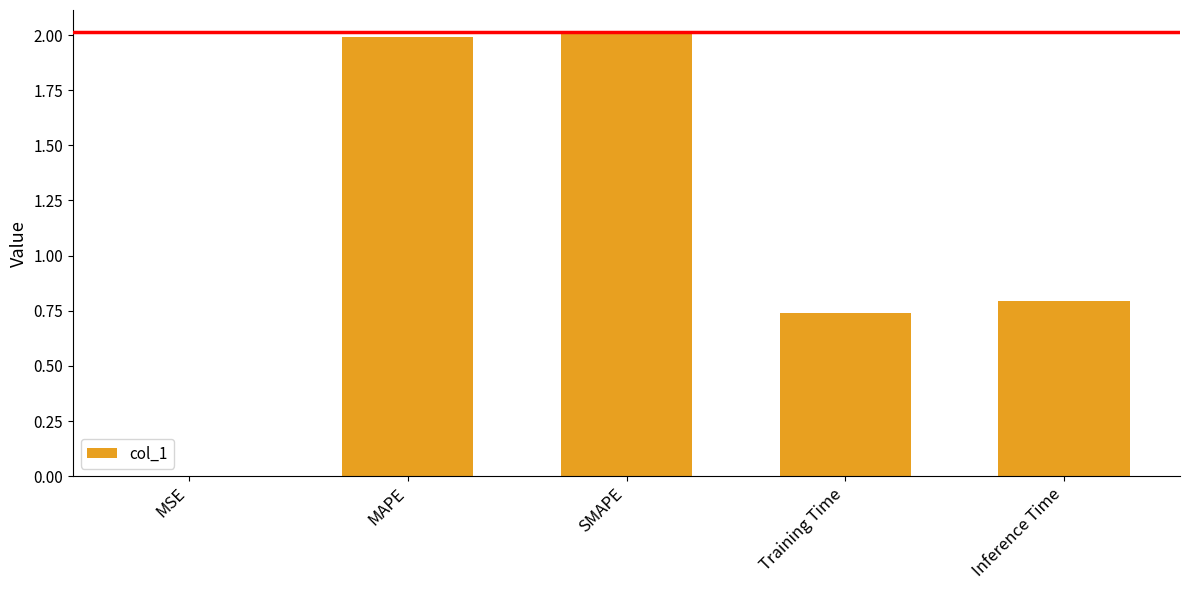

What is the difference between the values at Inference Time and Training Time?

0.1